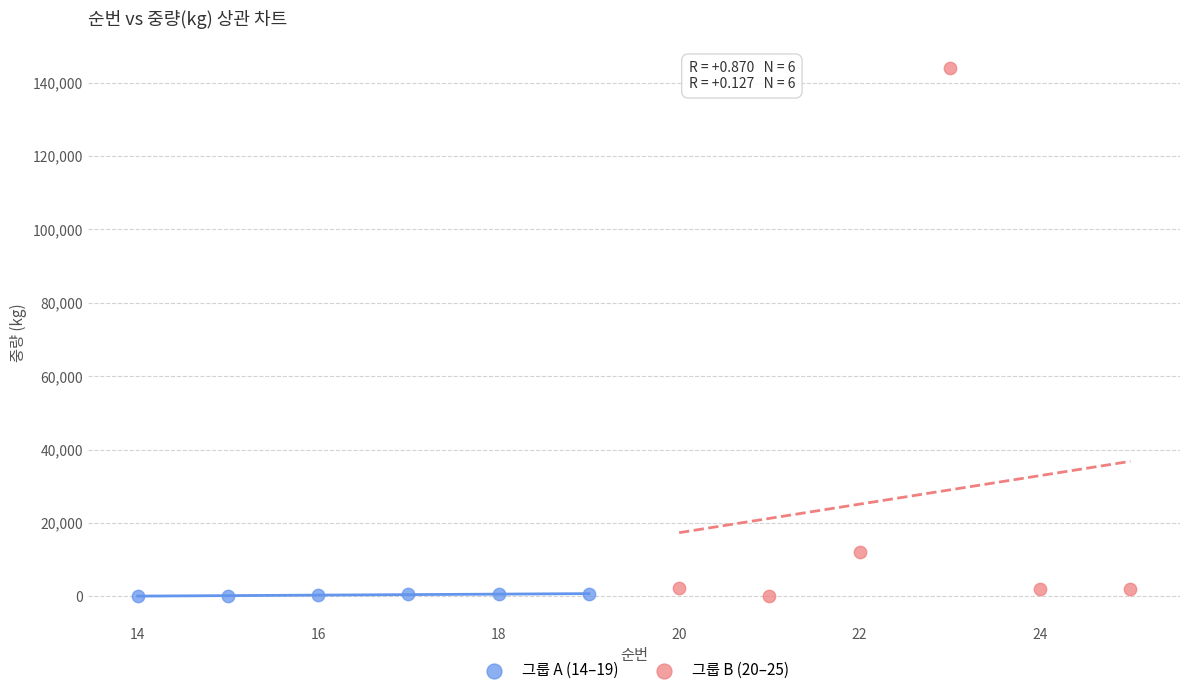

What are all the series names shown in the legend?

그룹 A (14–19), 그룹 B (20–25)